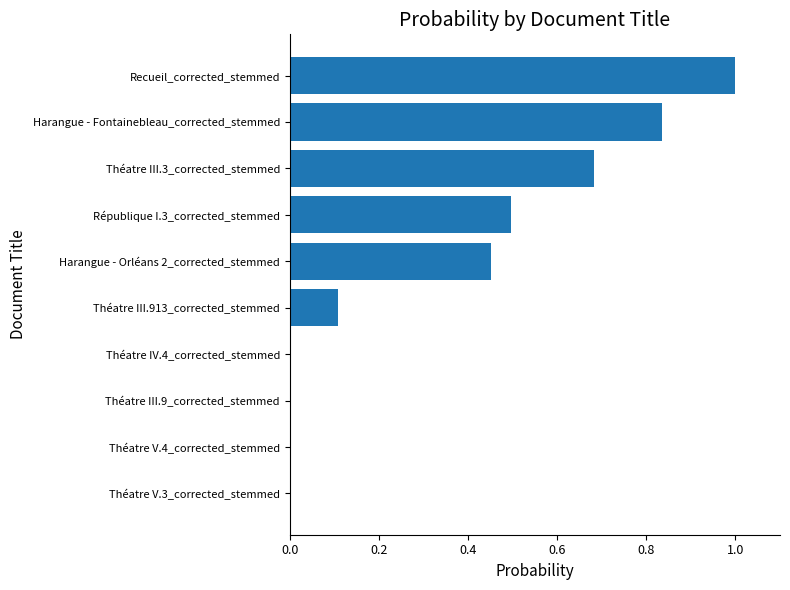

At which category does the chart reach its peak across all series?

Recueil_corrected_stemmed